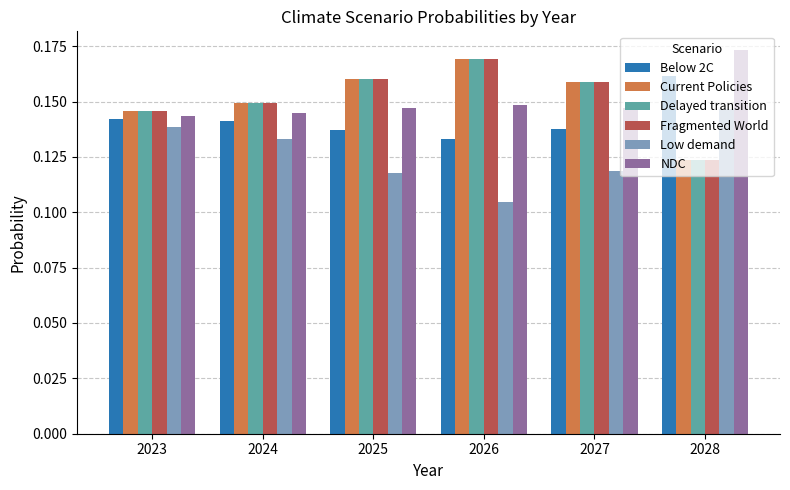

What is the sum of all Current Policies values?

0.9